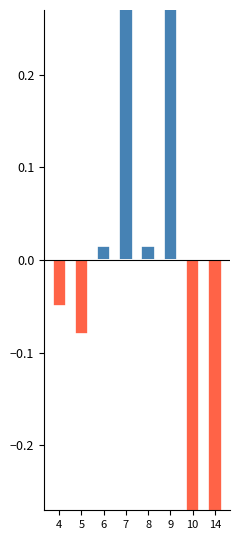

The positive series shows 0.0 at 8. True or false?

True